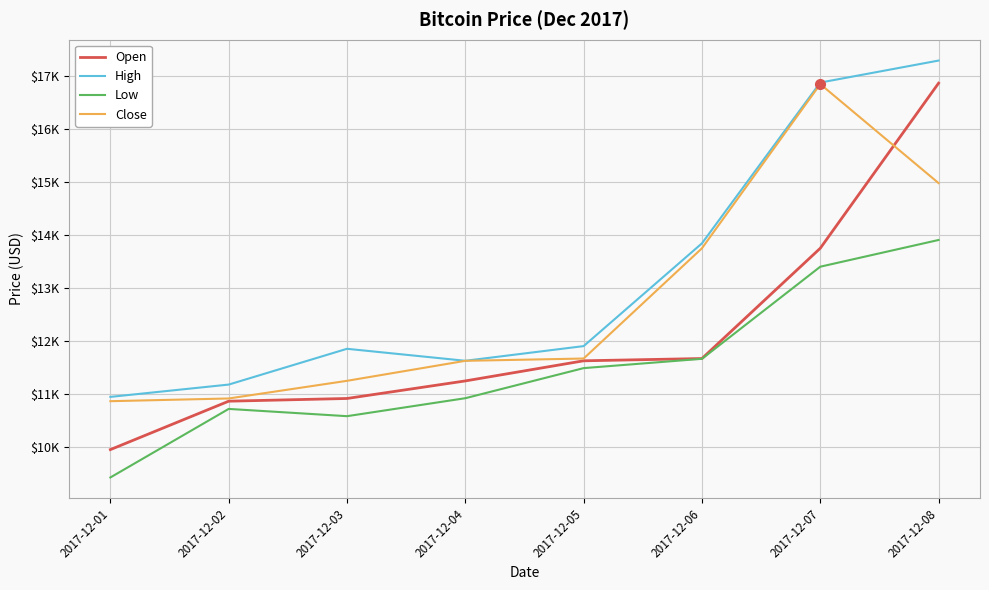

What is the value of the Close point at the 1st from the left?

10861.5